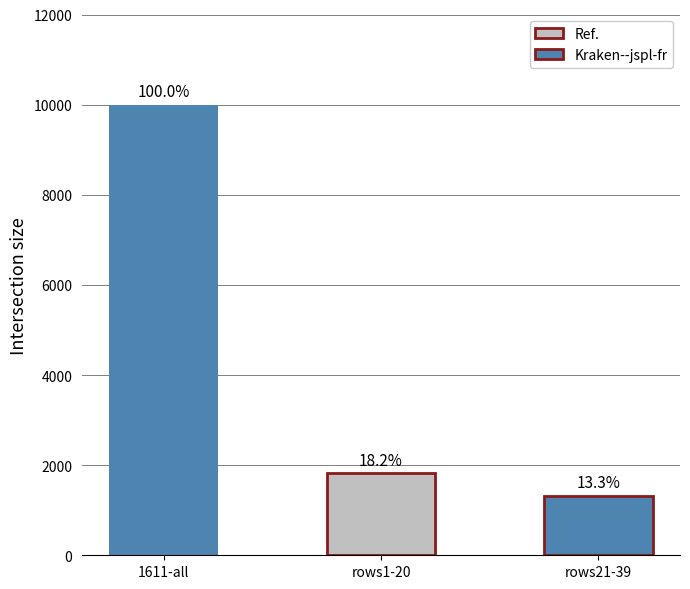

The chart shows a value of 5743 at 1611-all. True or false?

False